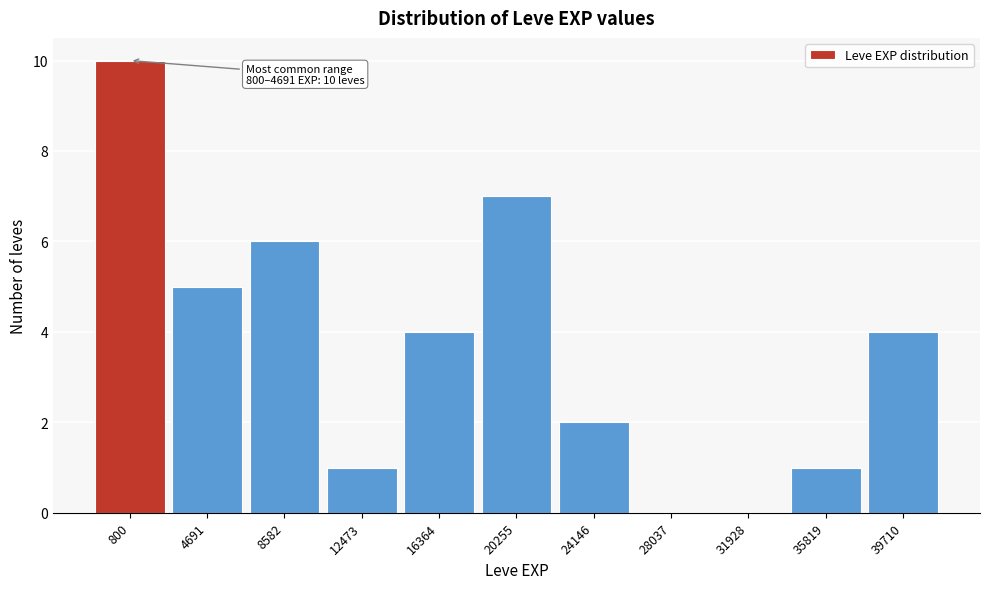

Reading left to right, list all the values displayed in this chart.

800=10	4691=5	8582=6	12473=1	16364=4	20255=7	24146=2	28037=0	31928=0	35819=1	39710=4